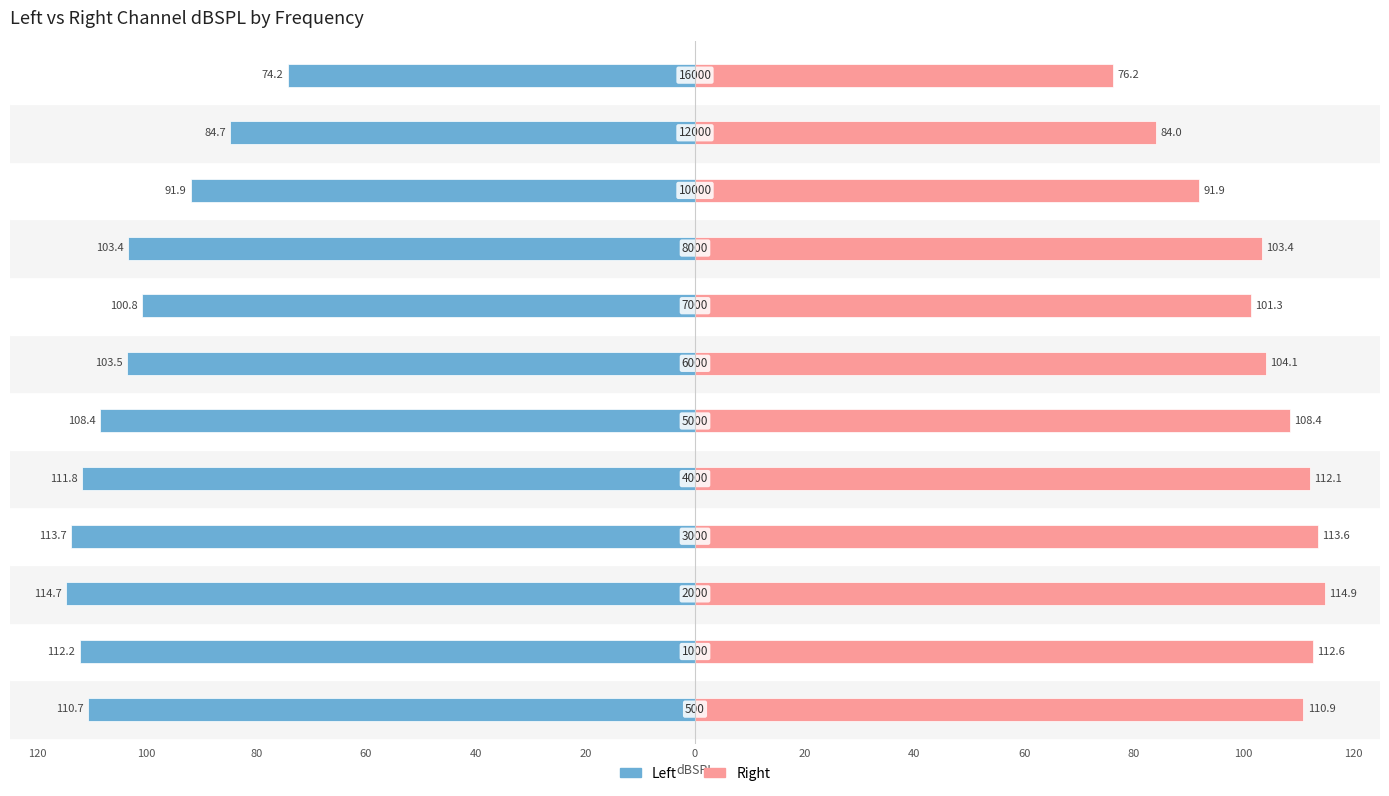

What is the maximum value for Right?

114.9